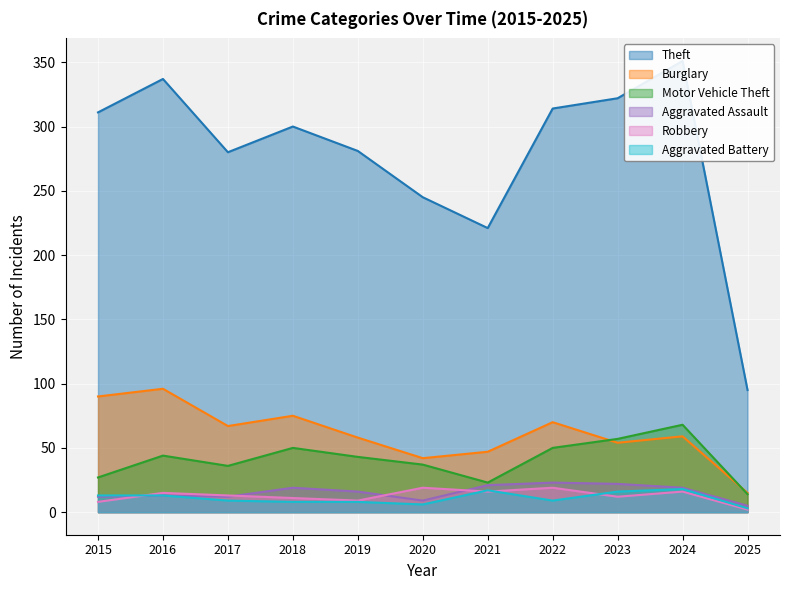

True or false: Burglary and Robbery intersect in this chart.

False